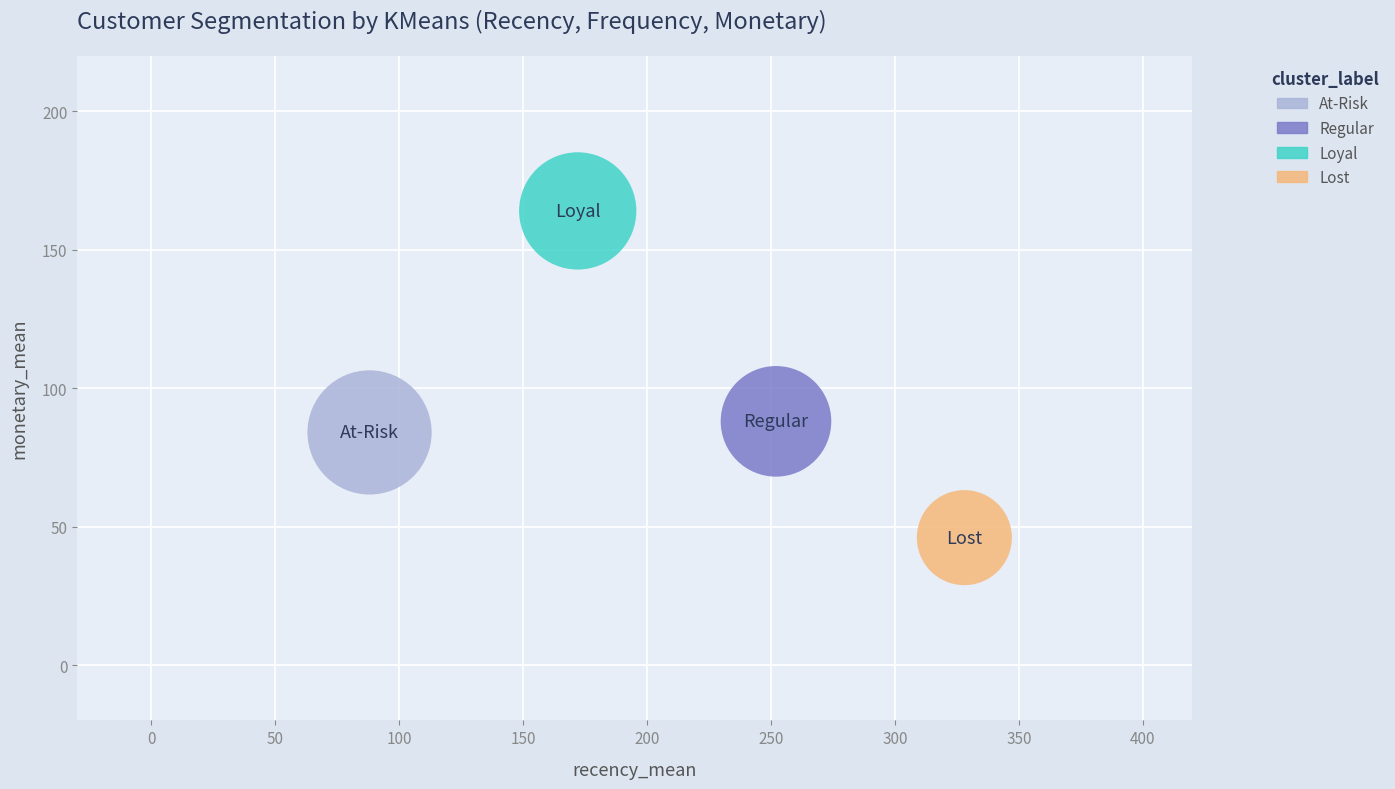

What are all the series names shown in the legend?

At-Risk, Regular, Loyal, Lost